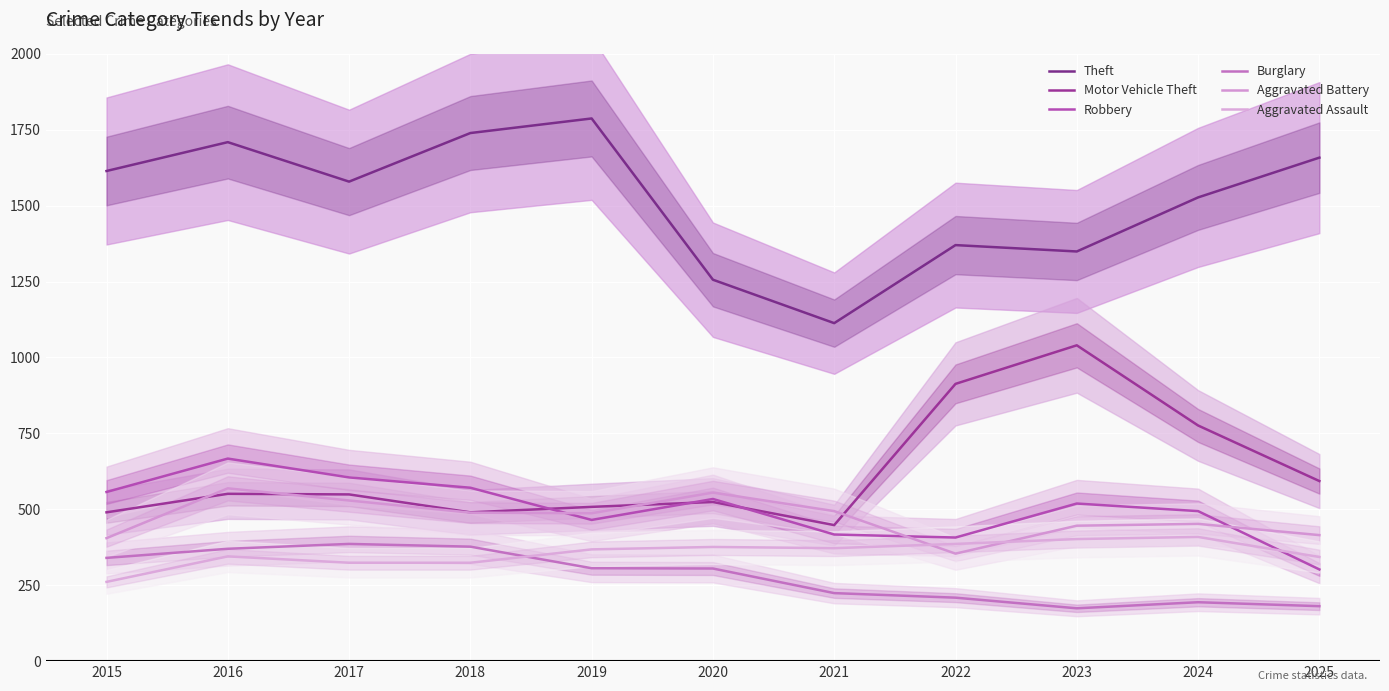

What is the lowest value of the Burglary series?

174